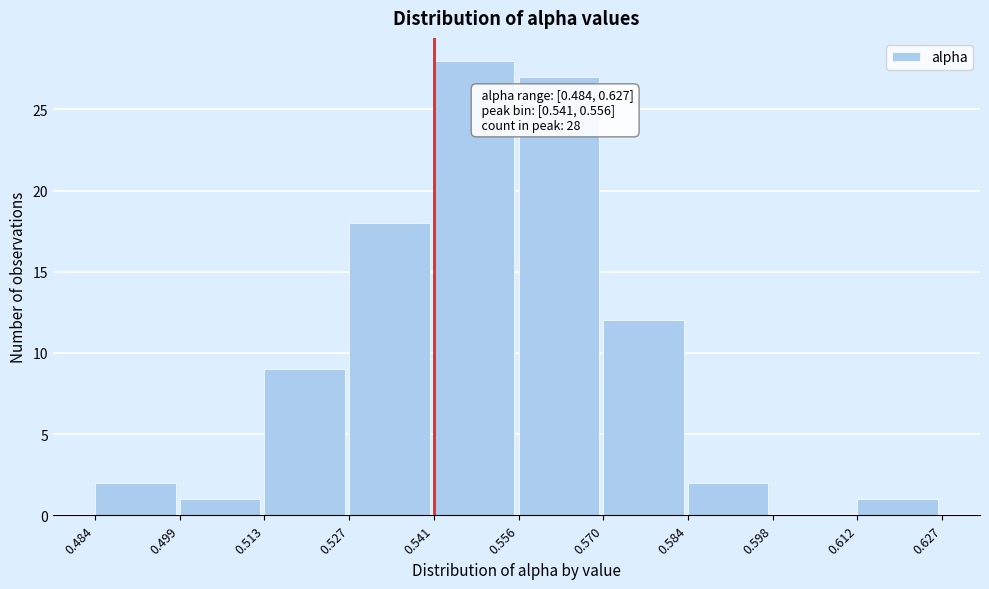

Over which range of the x-axis is the bar tallest?

0.541 to 0.556